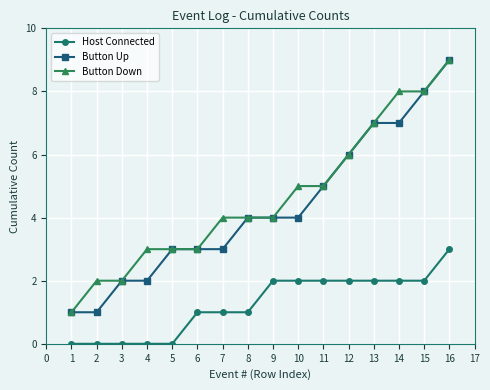

Is the value of Host Connected at 11 greater than the value of Button Up at 5?

No